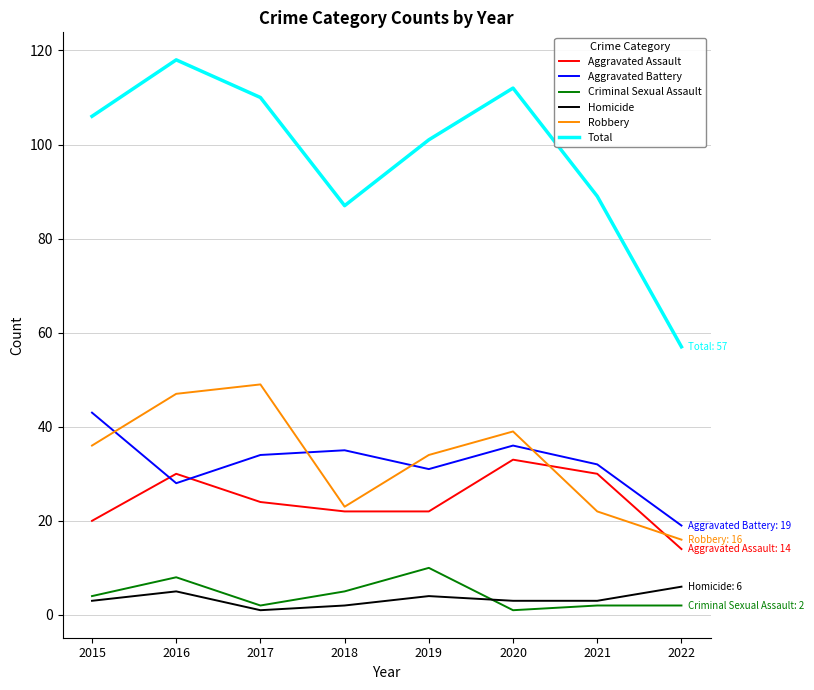

True or false: Total has more than 0 points higher than both neighbors.

True